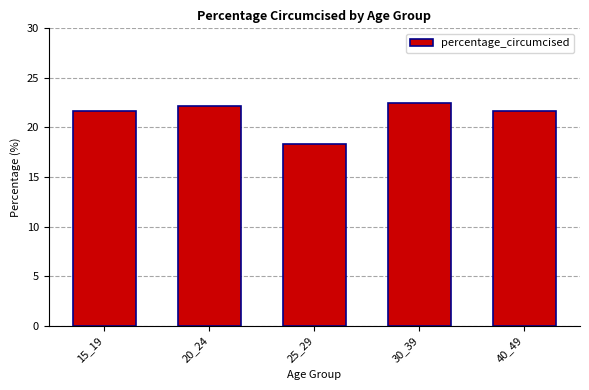

What is the ratio of the value at 40_49 to the value at 25_29?

1.2